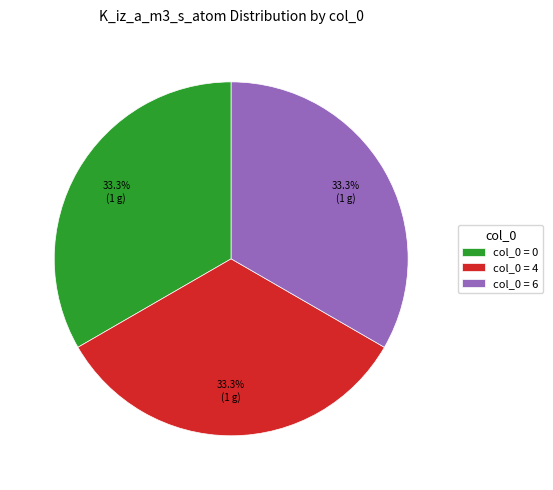

Is col_0 = 4 the majority of the pie?

No